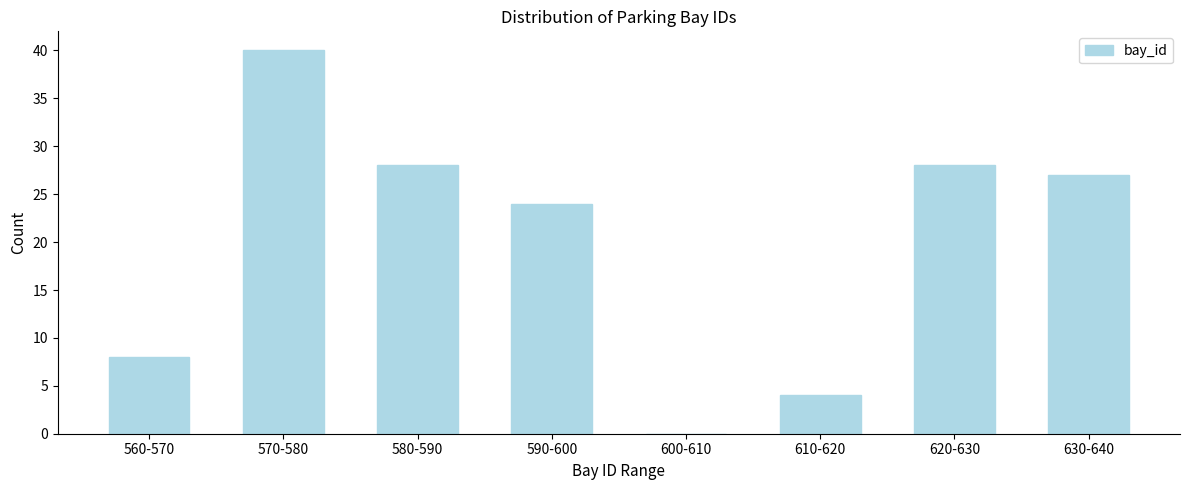

Reading left to right, list all the values displayed in this chart.

560-570=8	570-580=40	580-590=28	590-600=24	600-610=0	610-620=4	620-630=28	630-640=27